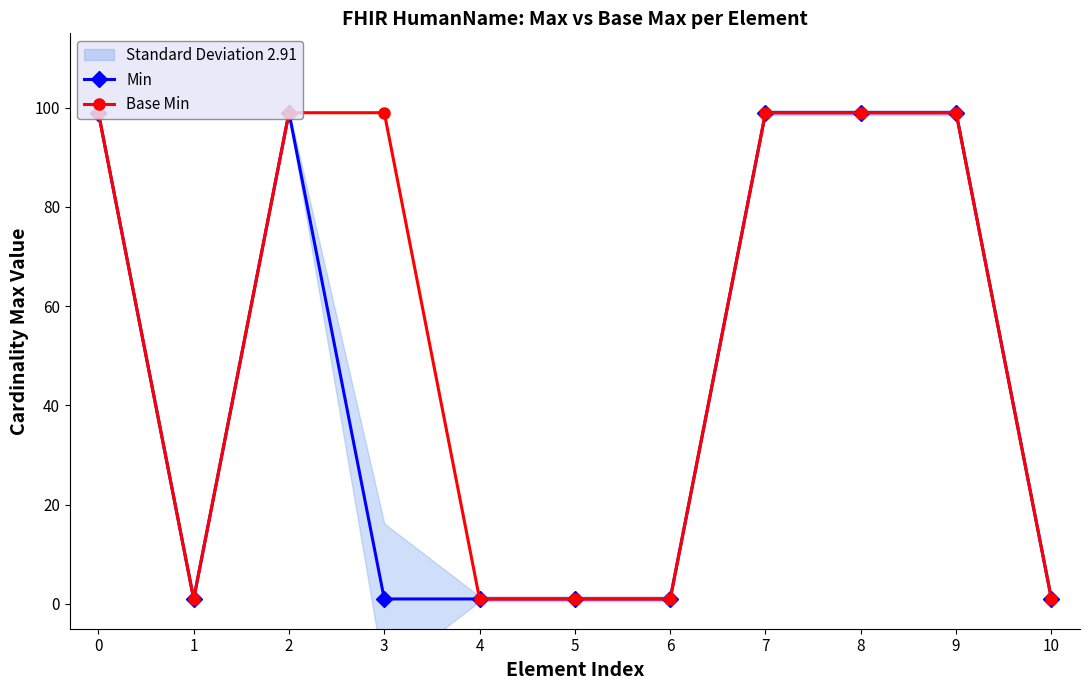

What is the value of the Min point at the 11th from the left?

1